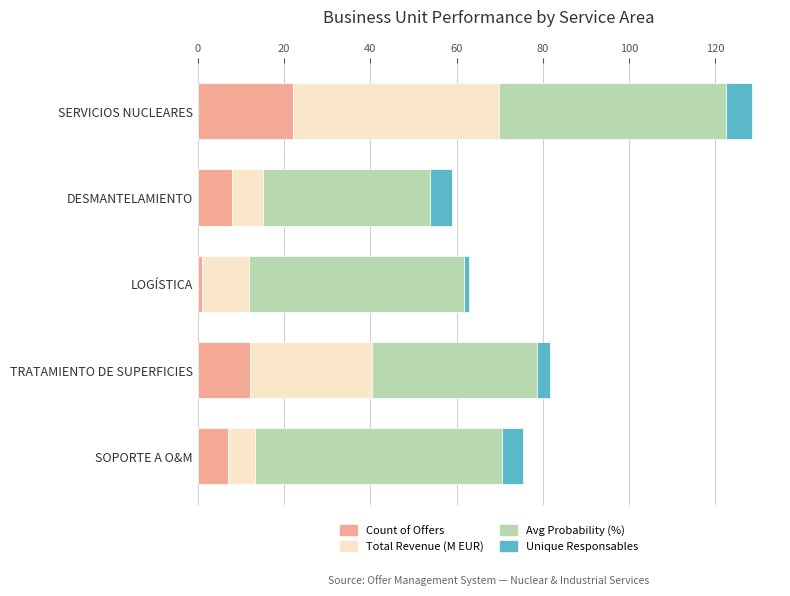

What is the highest value of the Count of Offers series?

22.0